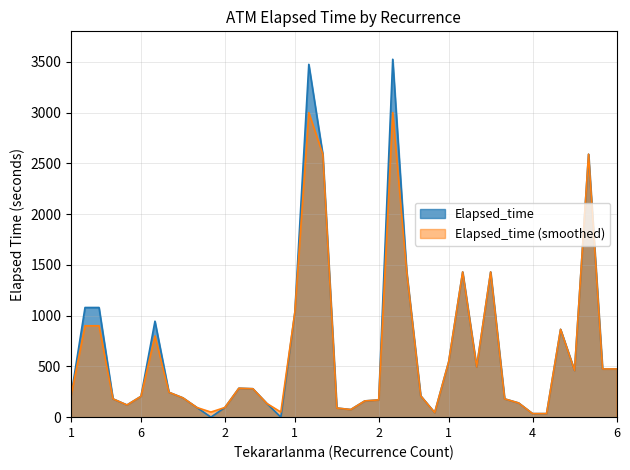

What value does the Tekararlanma_smooth series have at 3, to the nearest 100?

200